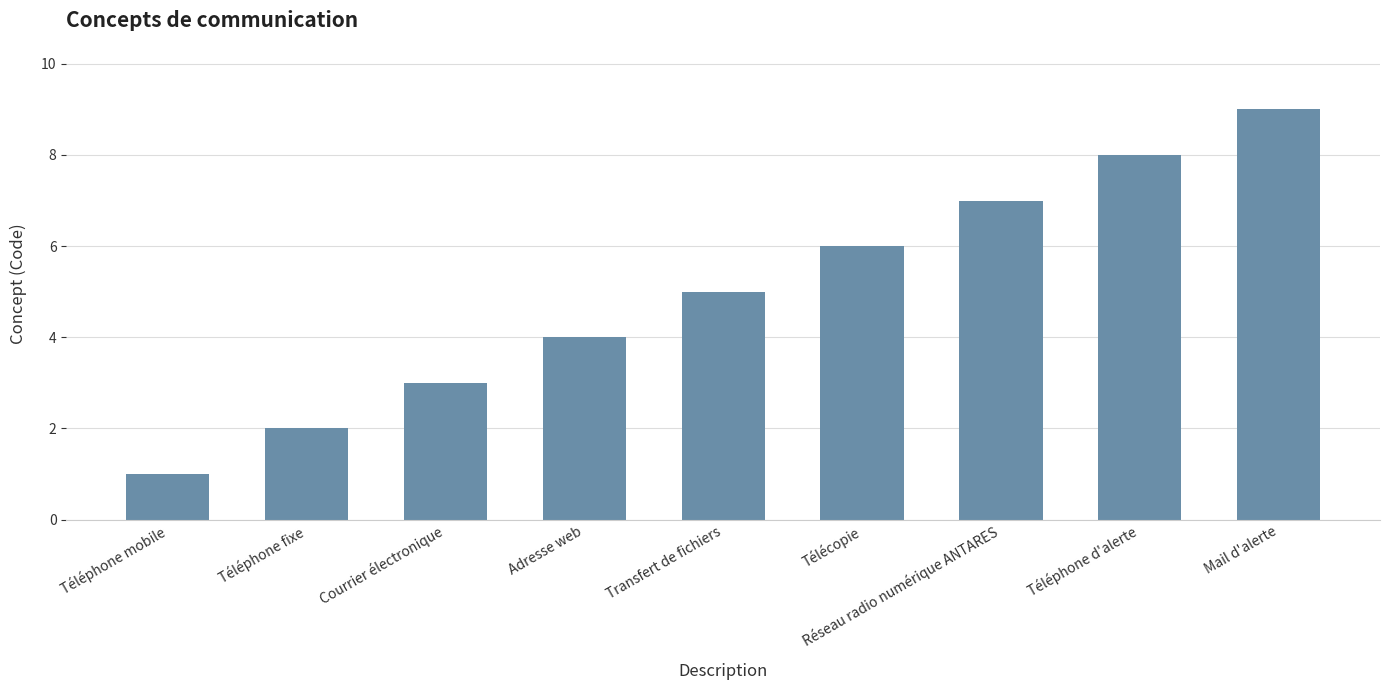

Reading left to right, what are all the values shown in this chart?

Téléphone mobile=1	Téléphone fixe=2	Courrier électronique=3	Adresse web=4	Transfert de fichiers=5	Télécopie=6	Réseau radio numérique ANTARES=7	Téléphone d'alerte=8	Mail d'alerte=9